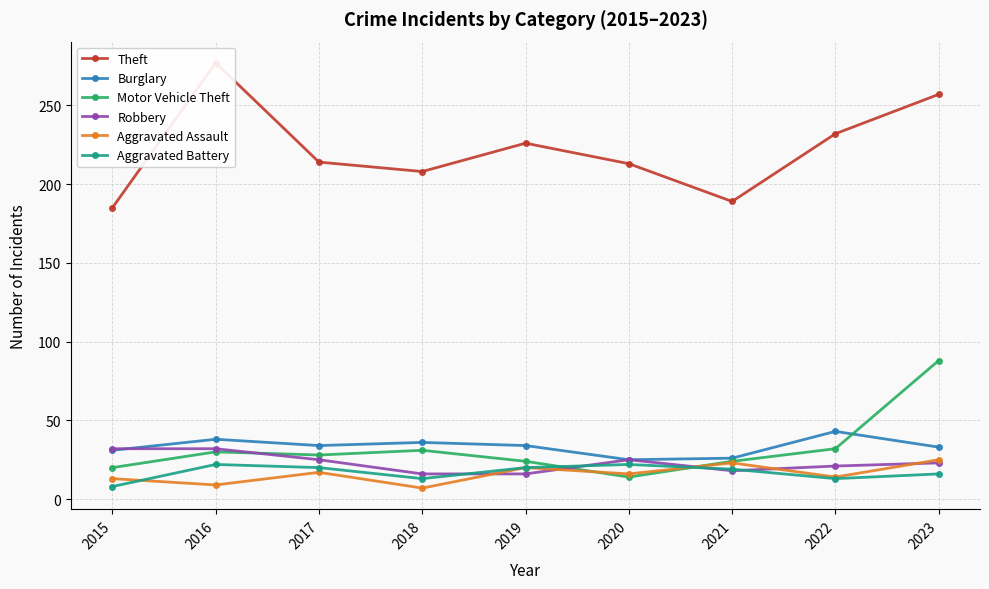

Is the value of Motor Vehicle Theft at 2023 greater than the value of Theft at 2017?

No